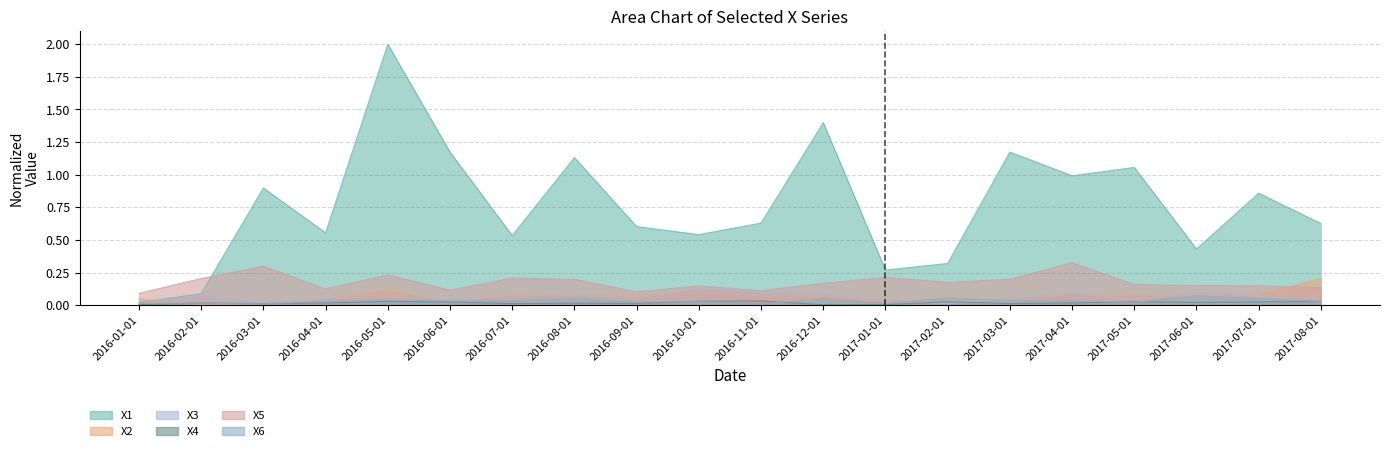

After their last crossing, which series has the higher values: X6 or X2?

X2